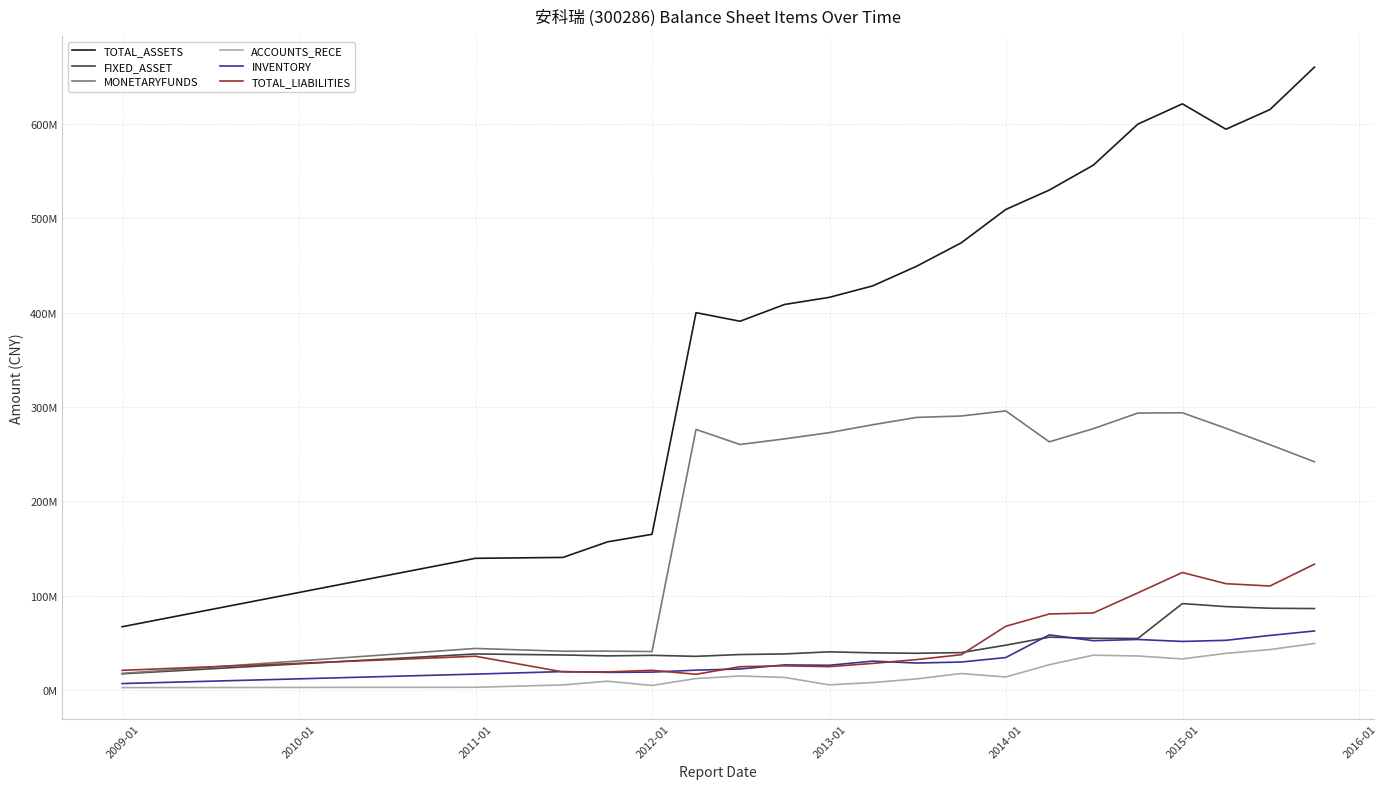

Does the chart have visible grid lines?

Yes